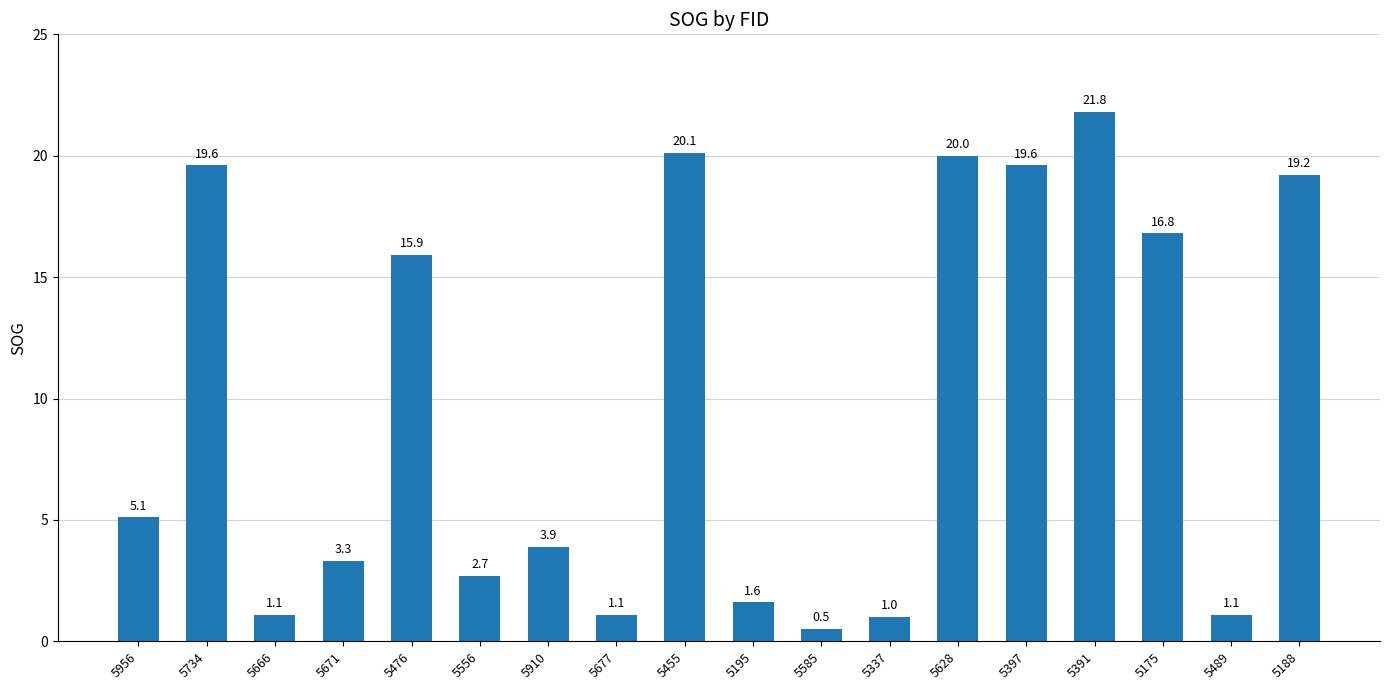

True or false: the data shows 1.0 at 5556.

False